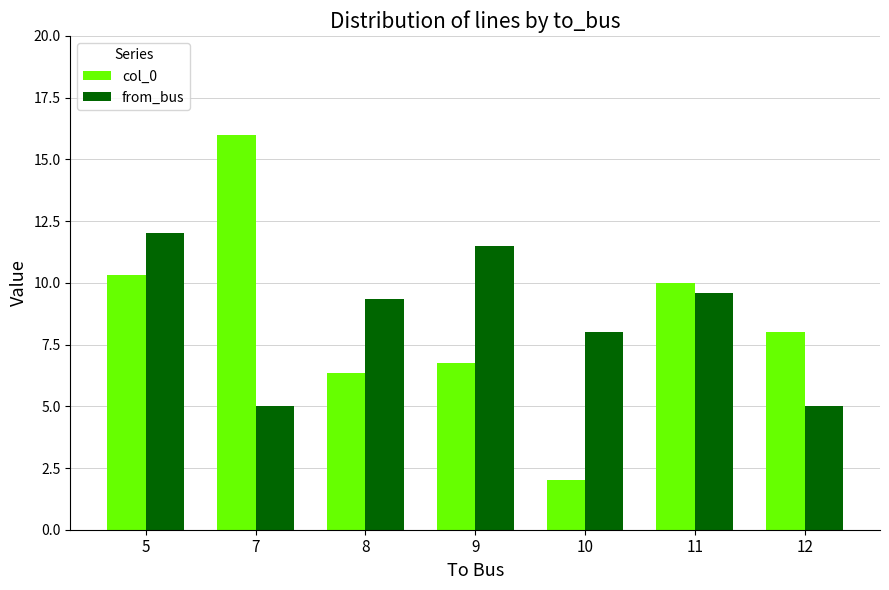

What are all the series names shown in the legend?

col_0, from_bus